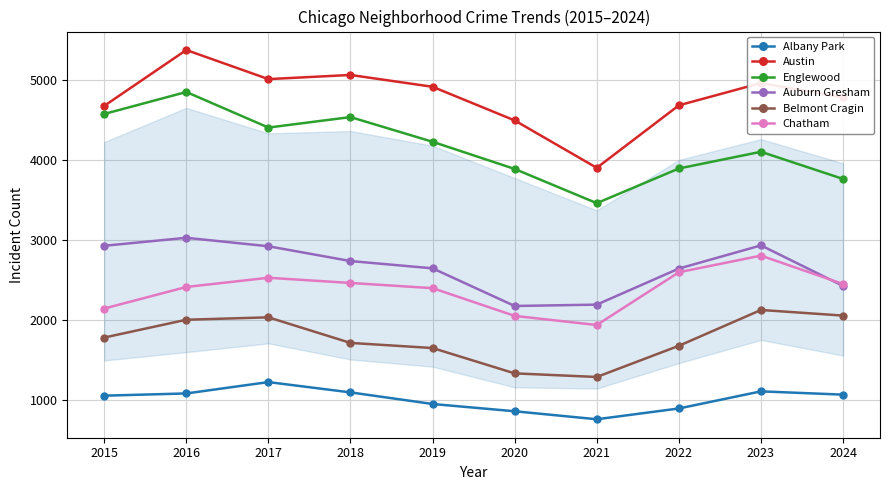

Which series has the largest total across all categories?

Austin